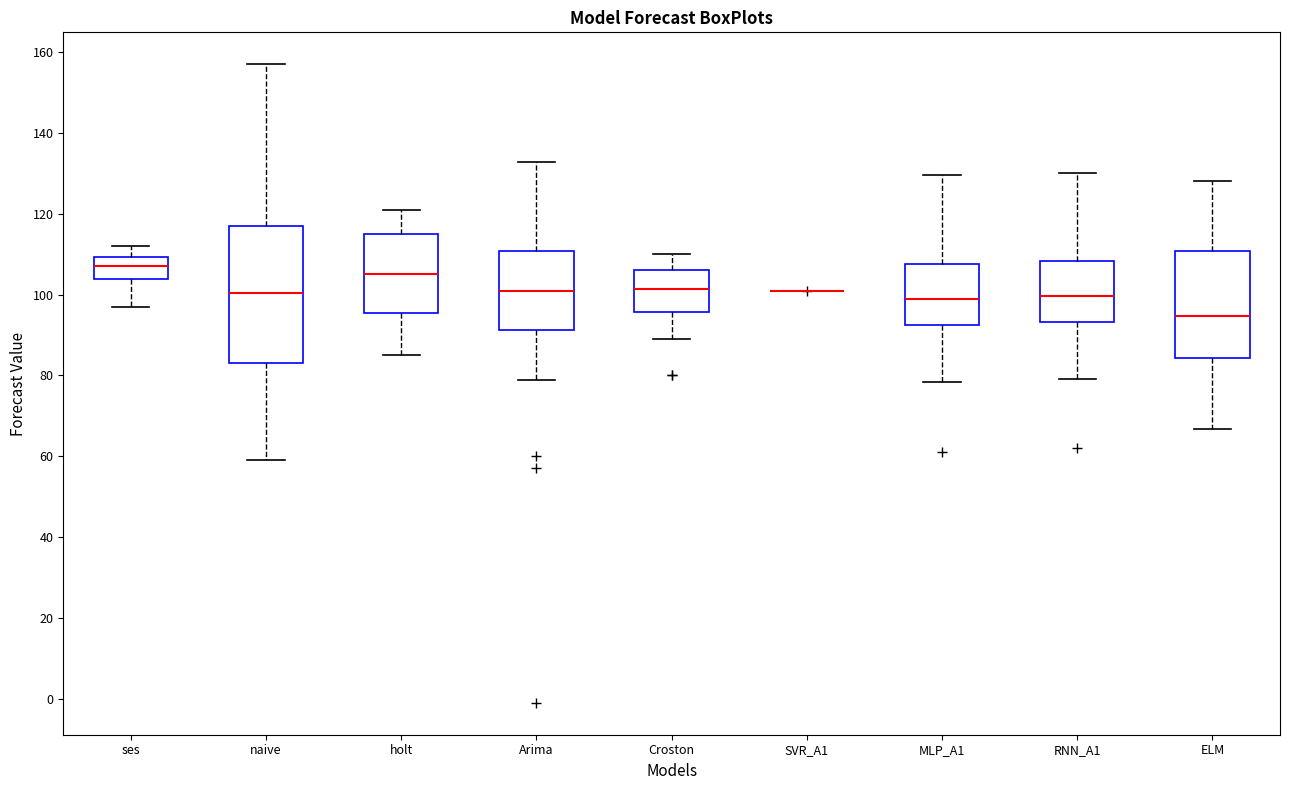

Where is the lower edge of the box for MLP_A1 on the y-axis? The values are not printed on the chart, so give them approximately, as read against the axis.

92